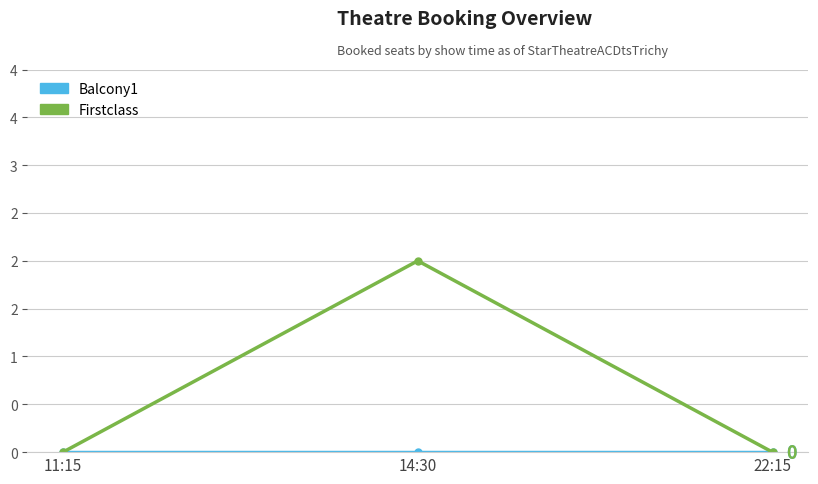

Is this an area chart (filled region under the line)?

No